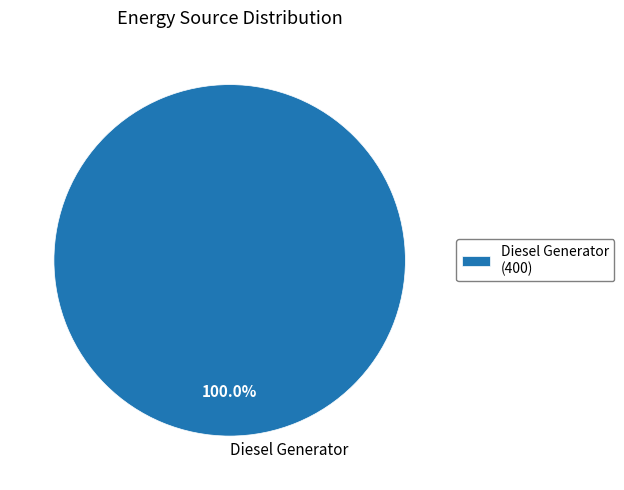

The Diesel Generator slice represents 100% of the pie. True or false?

True